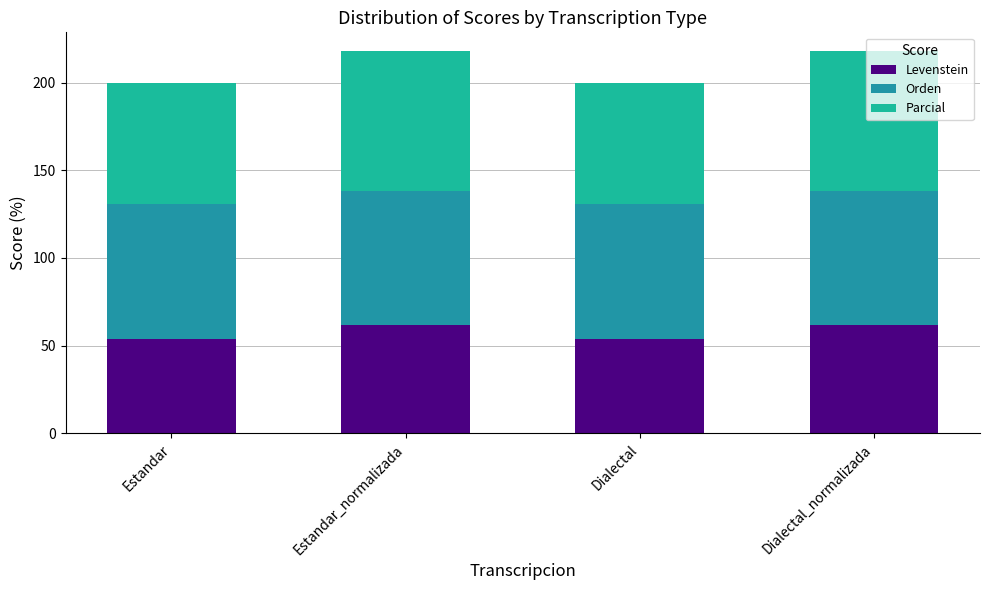

Between Estandar and Dialectal, which series saw the biggest shift?

Levenstein